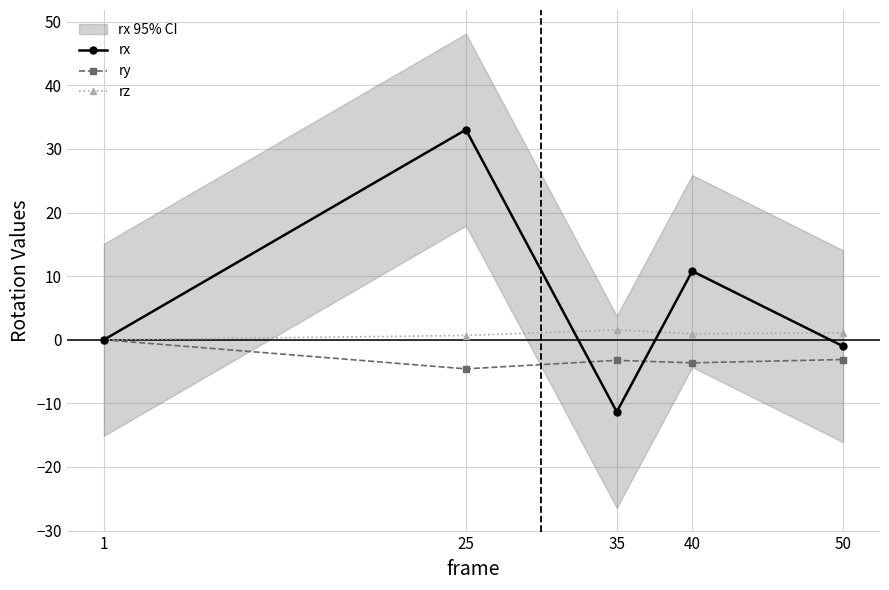

What value does the ry series have at 50?

-3.1